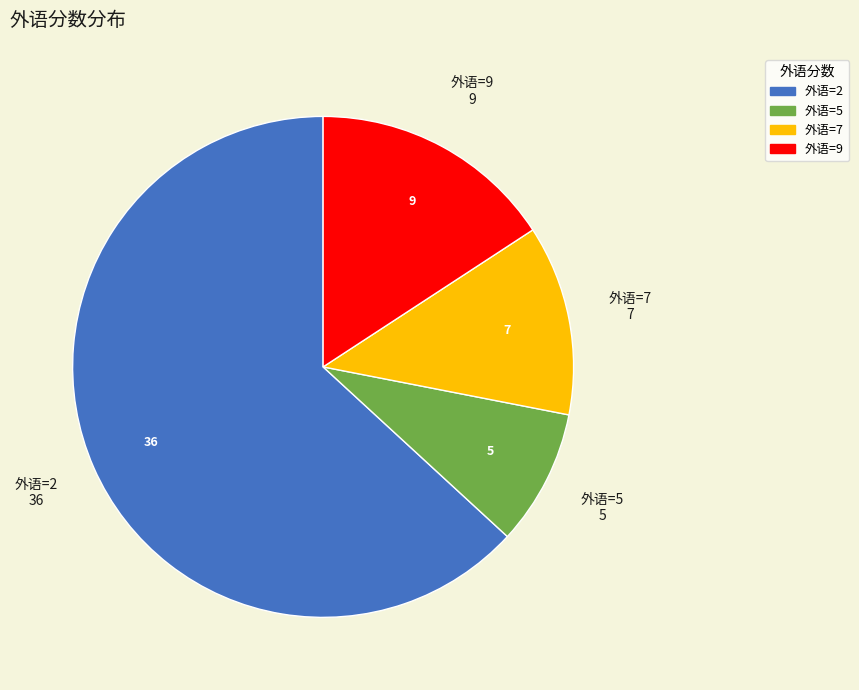

True or false: 外语=7 accounts for 20% of the total.

False